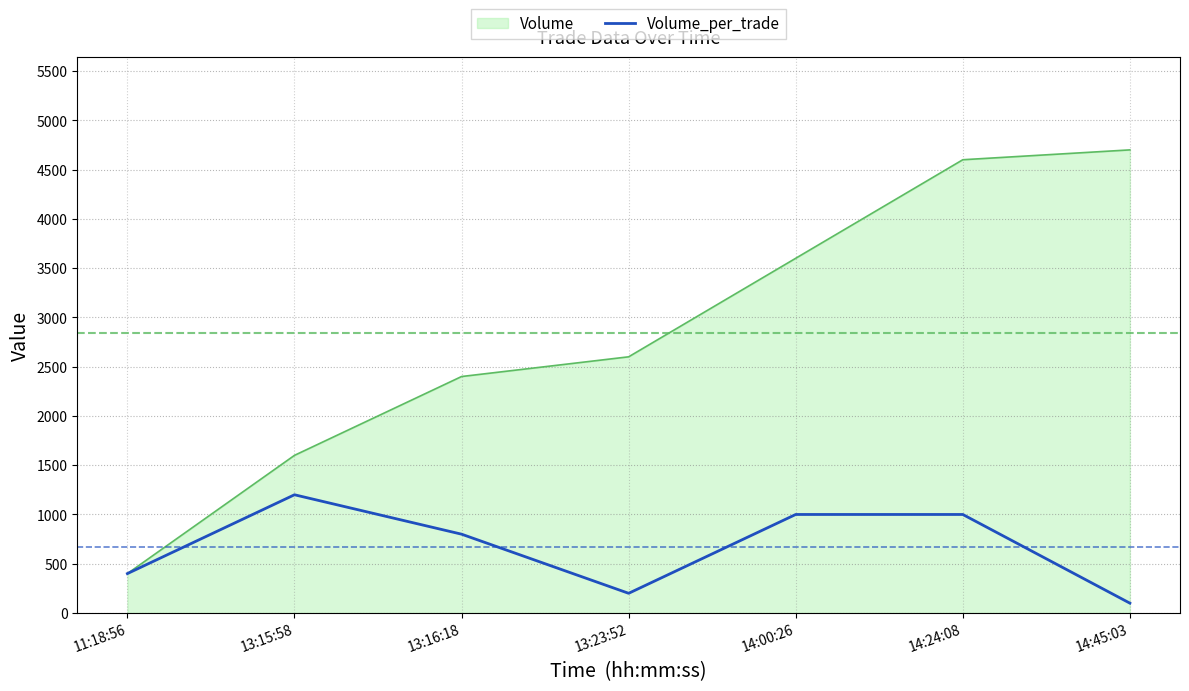

At which category is the sum across all series the highest?

14:24:08